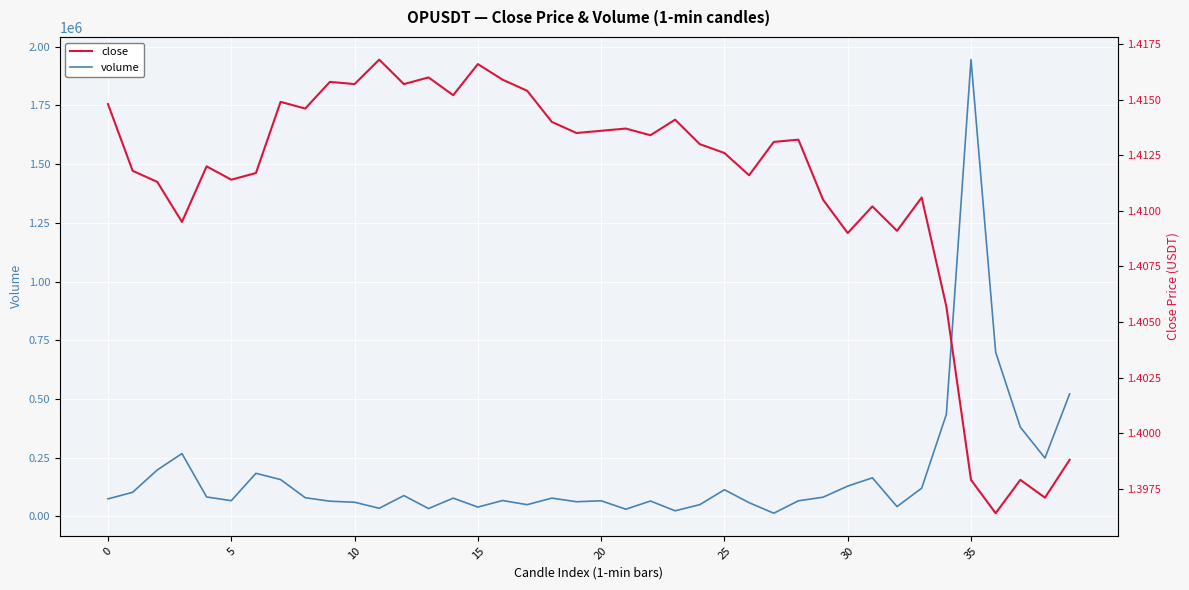

The volume series shows 62306.3 at 19. True or false?

True